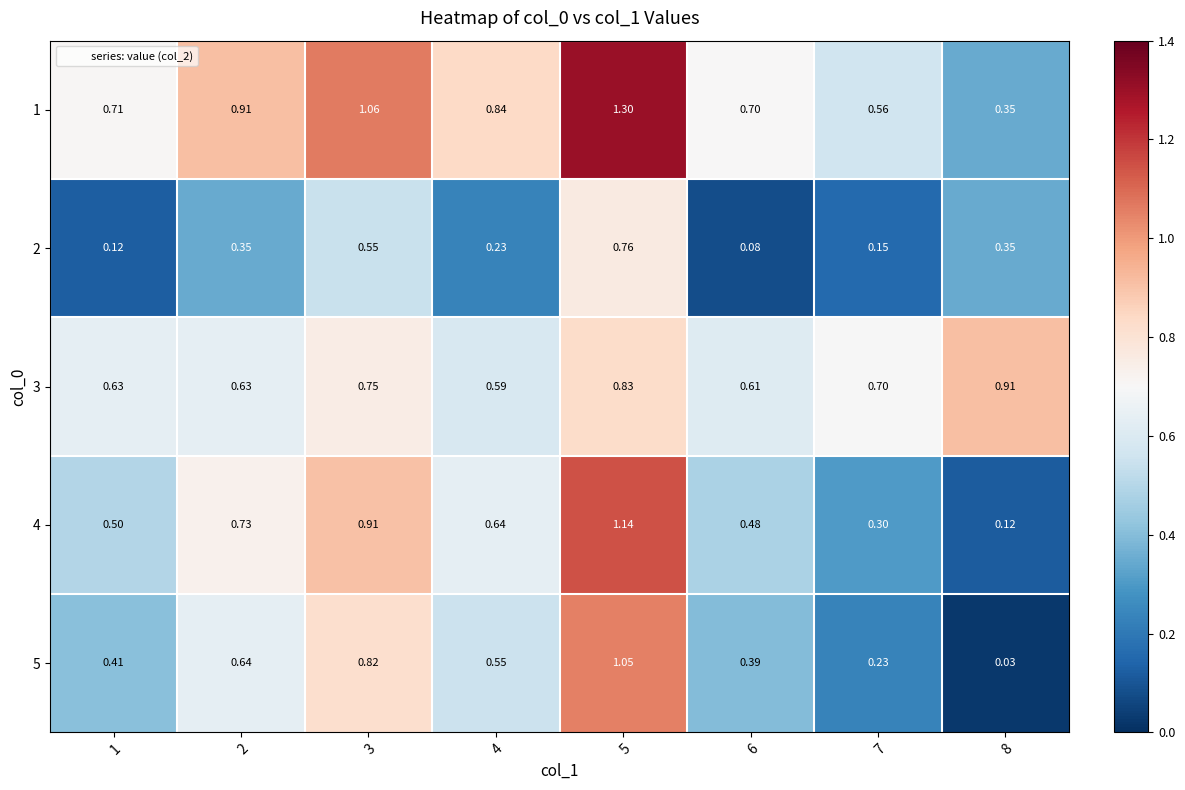

Is the value of 2 at 7 greater than the value of 5 at 6?

No